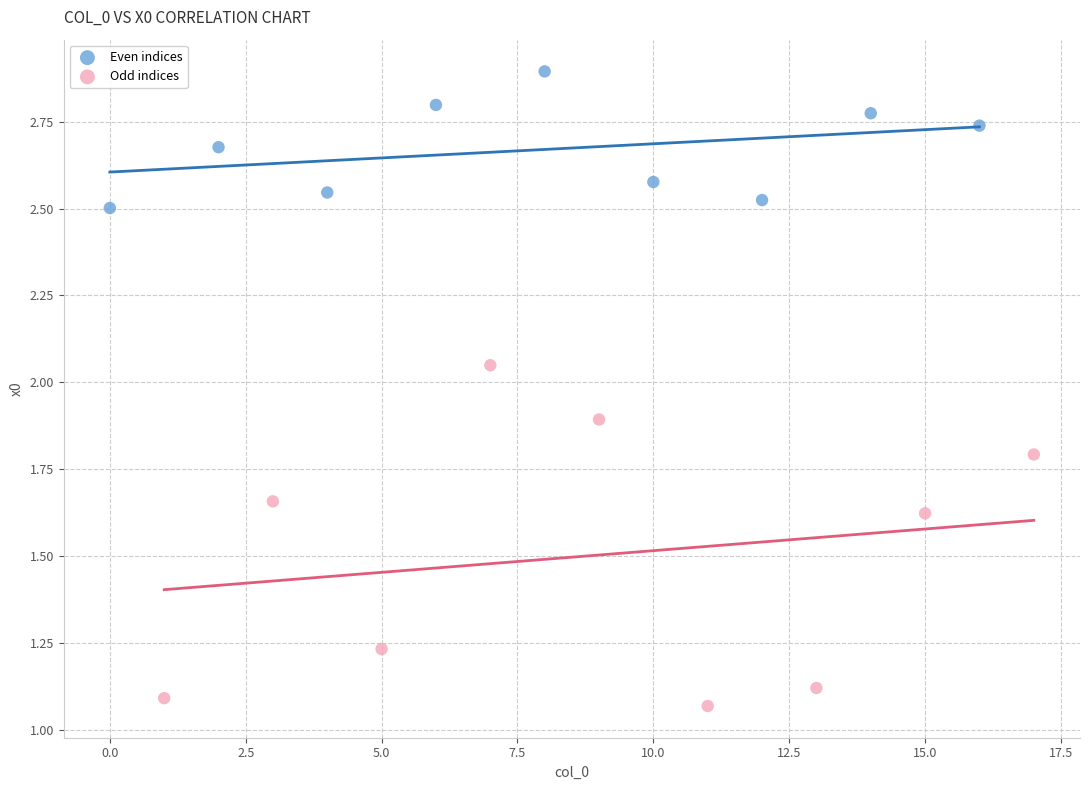

Which series has the largest Y range (max minus min)?

Odd indices